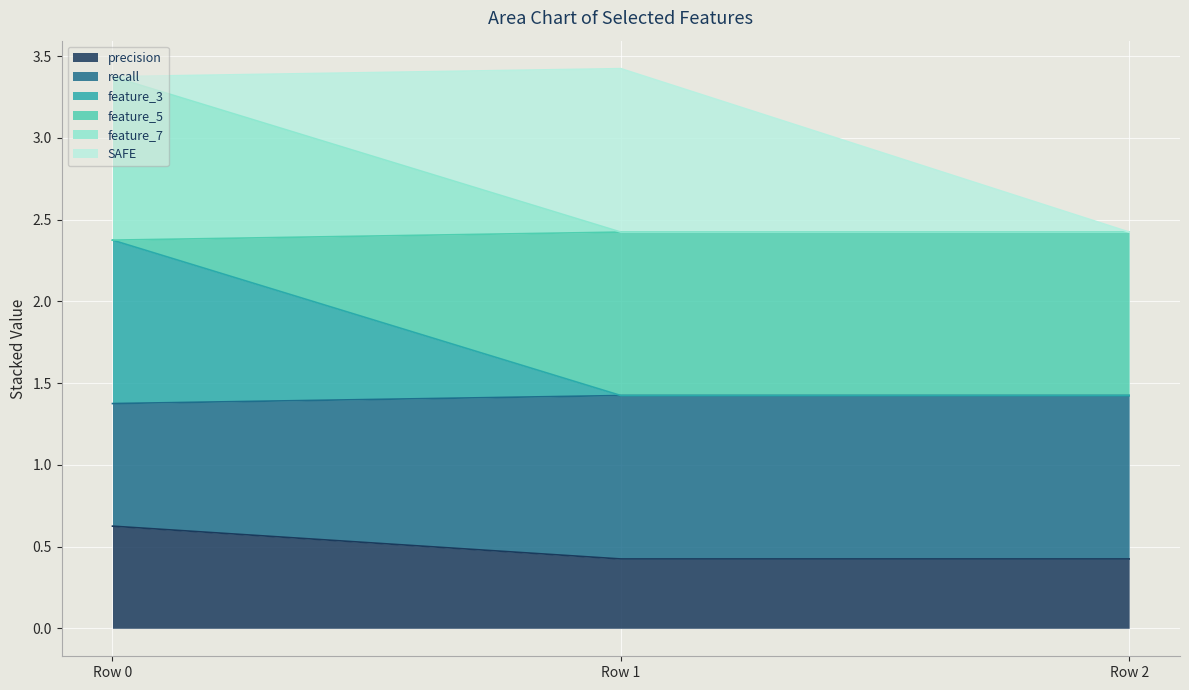

Does the chart display data point markers on the line(s)?

No